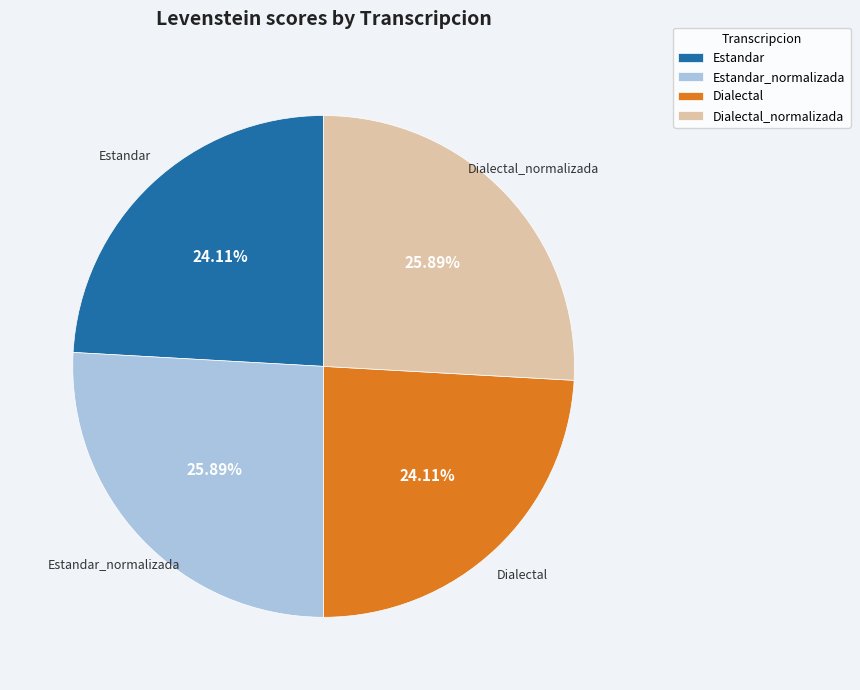

How many segments does this pie chart have?

4